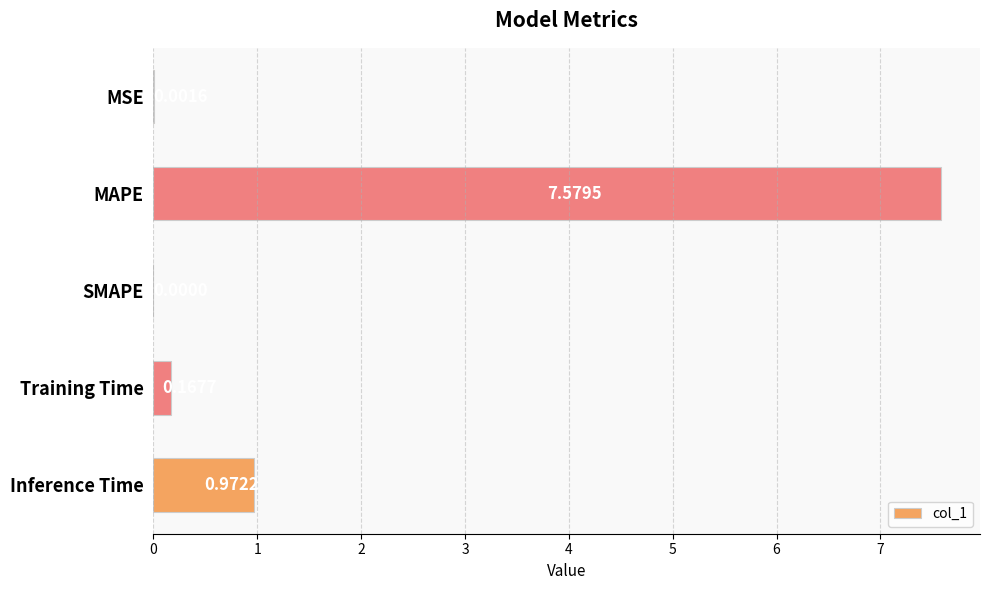

What is the average value?

1.7